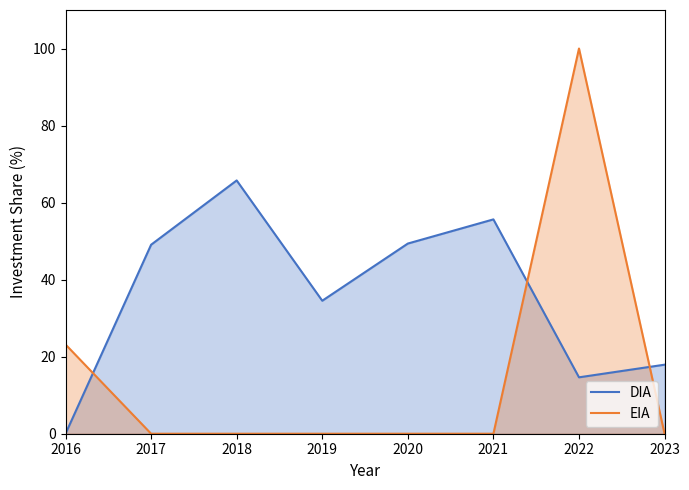

Reading left to right, transcribe all the data shown in this chart.

DIA: 0.0	49.1	65.8	34.5	49.4	55.6	14.6	17.9
EIA: 23.2	0.0	0.0	0.0	0.0	0.0	100.0	0.0